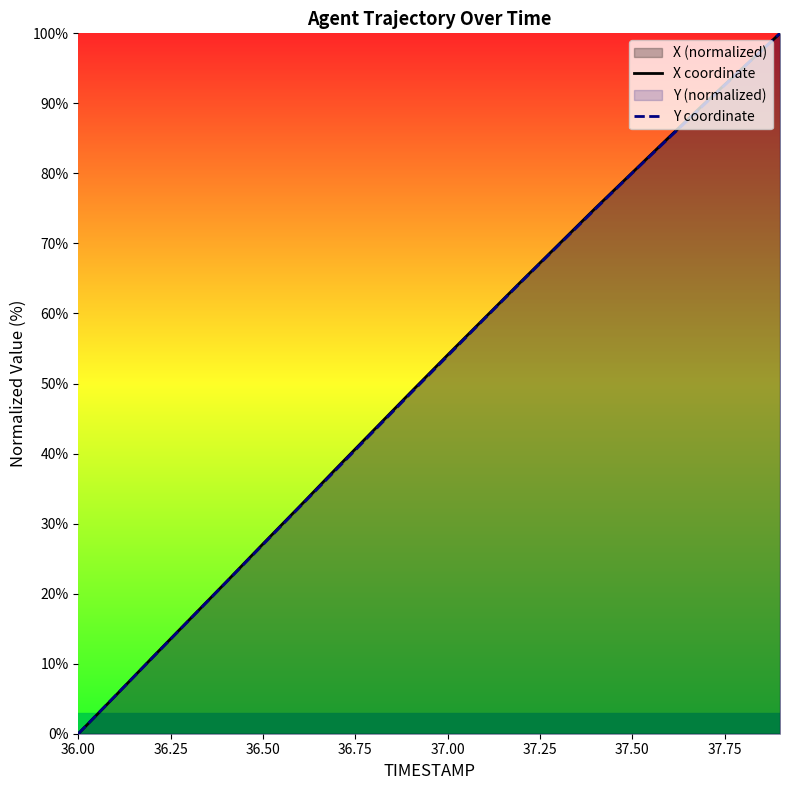

How many values in Y coordinate are above zero?

19